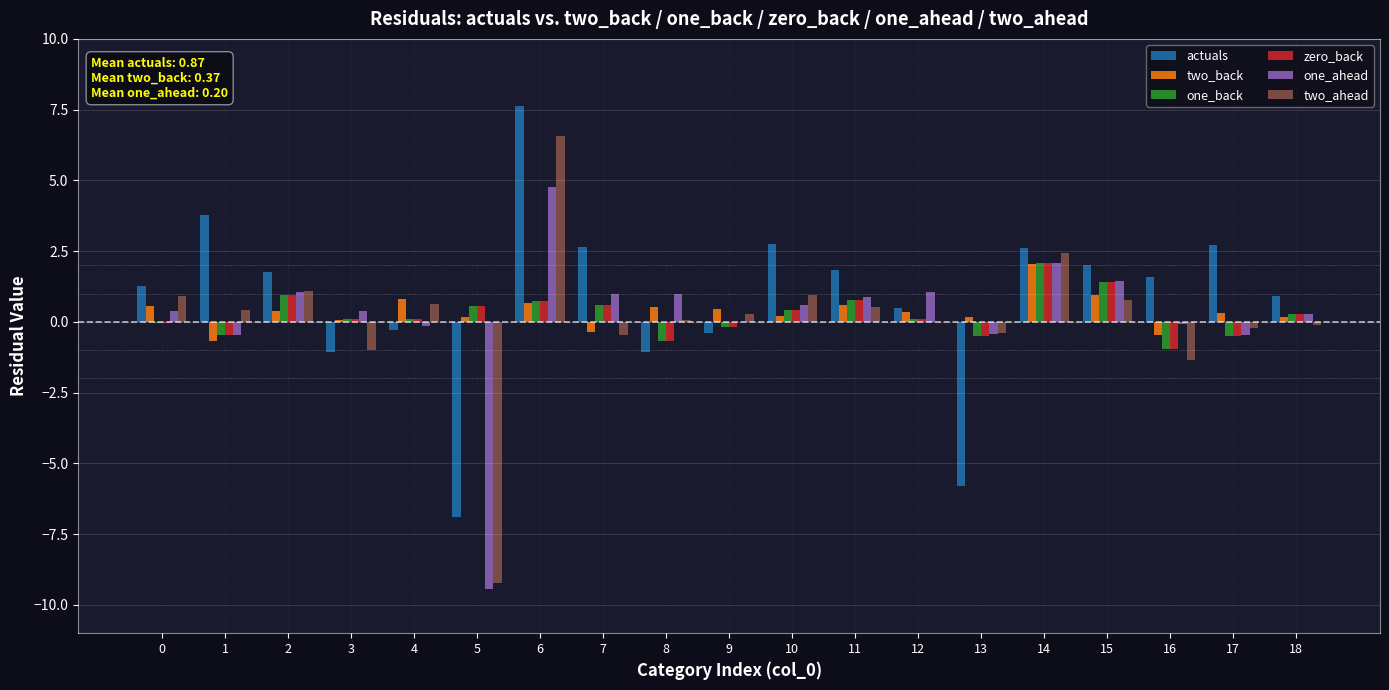

Does the chart contain stacked bars?

No